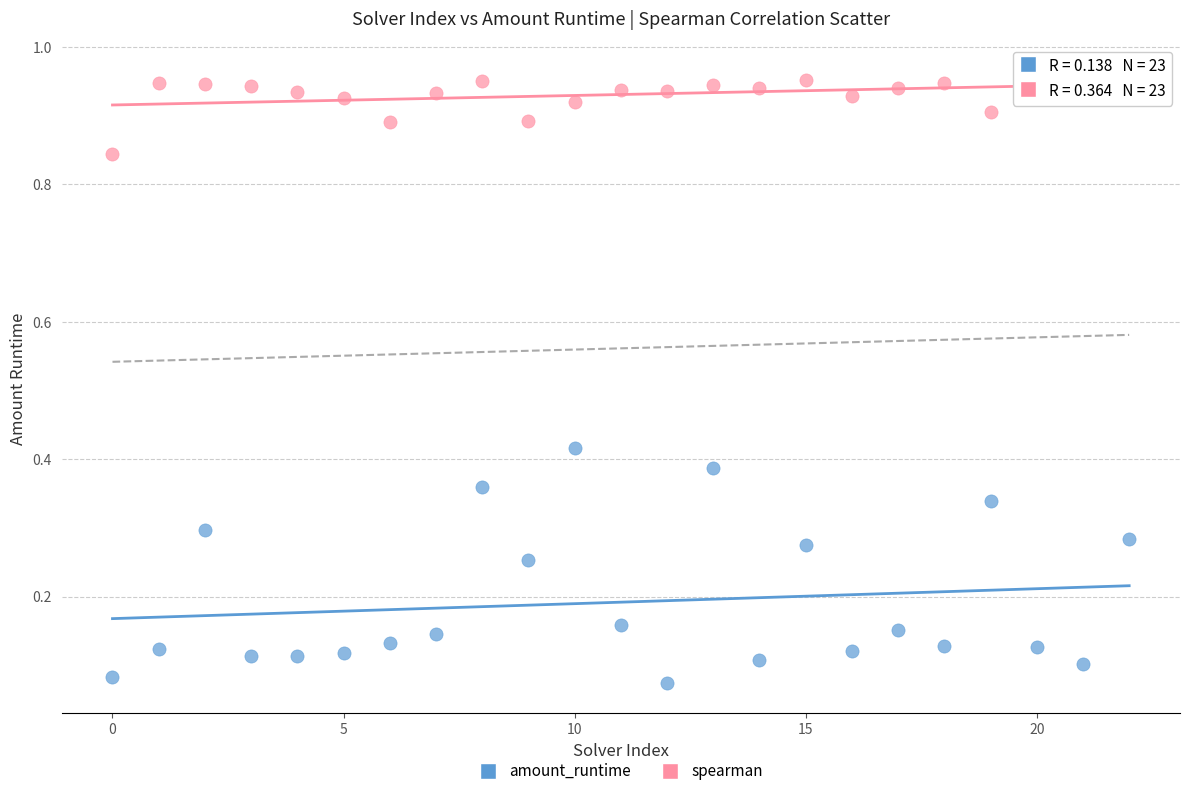

Which series has the widest spread of Y values?

amount_runtime